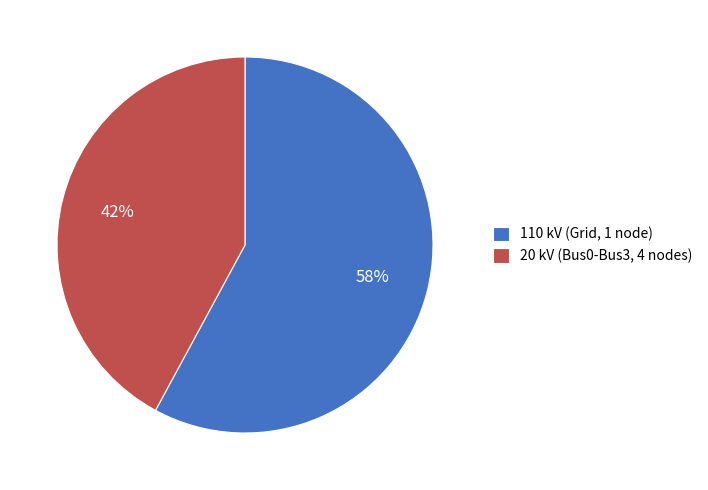

Which has a higher value, 20 kV (Bus0-Bus3, 4 nodes) or 110 kV (Grid, 1 node)?

110 kV (Grid, 1 node)